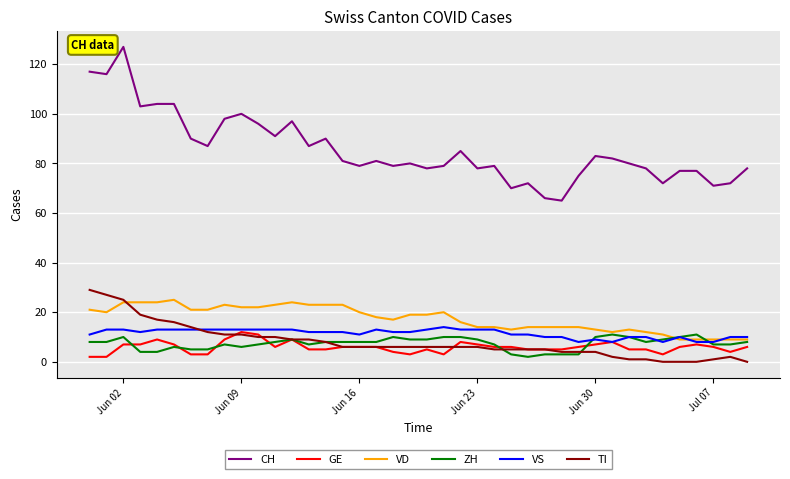

True or false: TI and CH intersect in this chart.

False